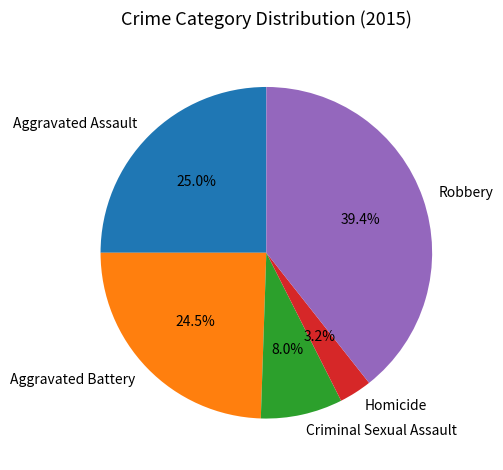

To the nearest percent, what is the difference between the largest and smallest slice percentages?

36%